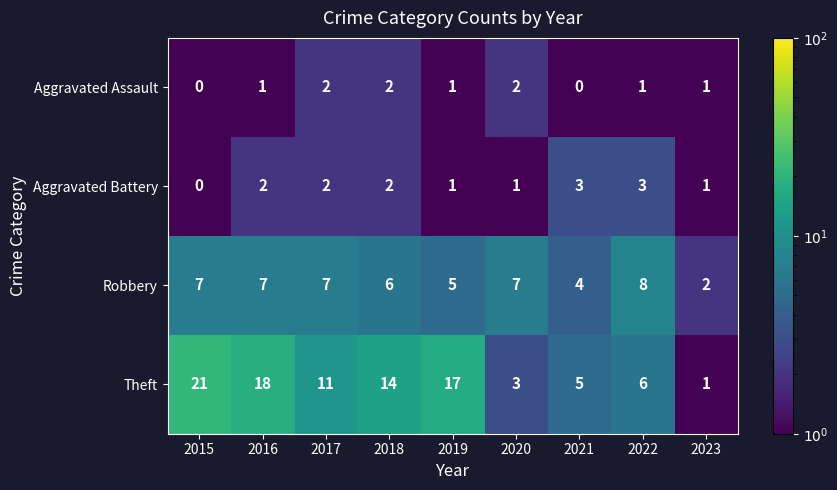

What is the total value across all series at 2016?

28